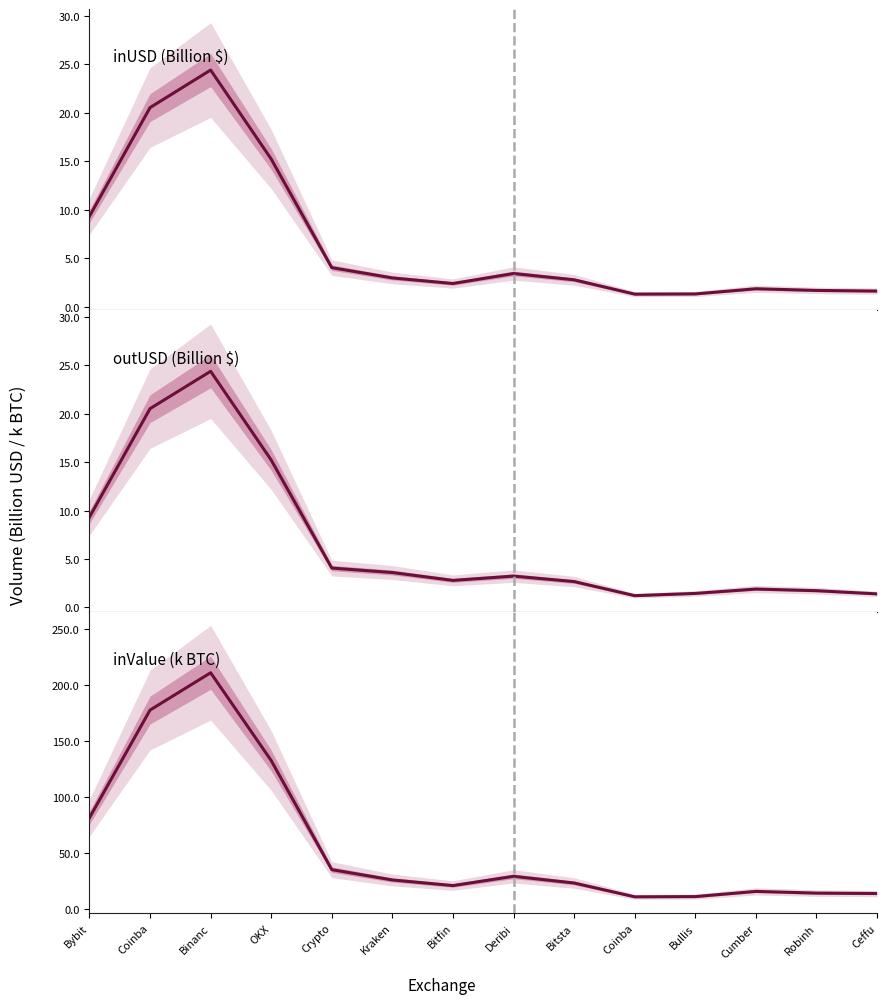

How many data points in inValue (k BTC) are less than 26?

7